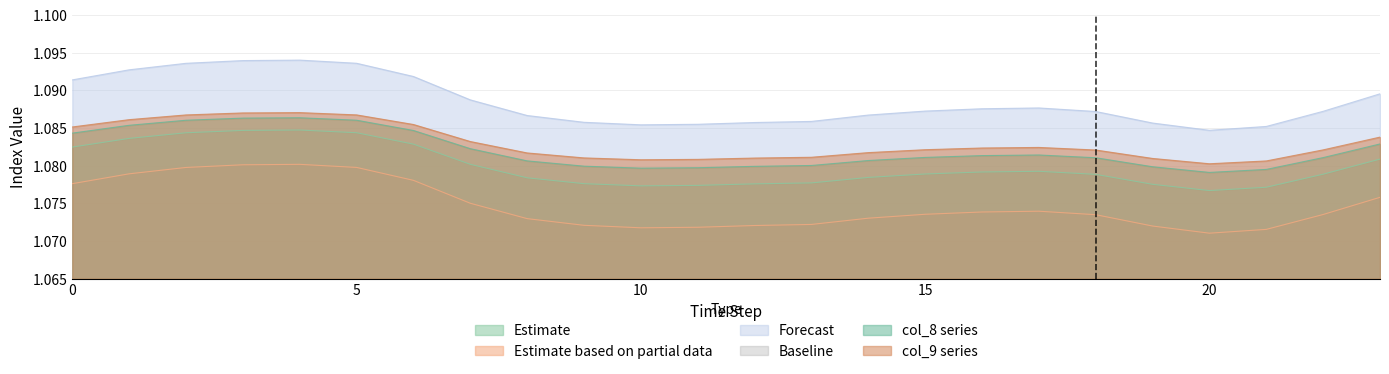

True or false: col_8 series and Estimate cross at least once.

False